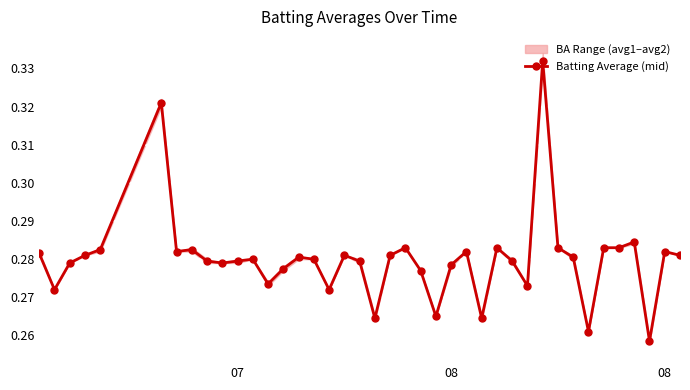

What is the value of the 12th point from the left?

0.3